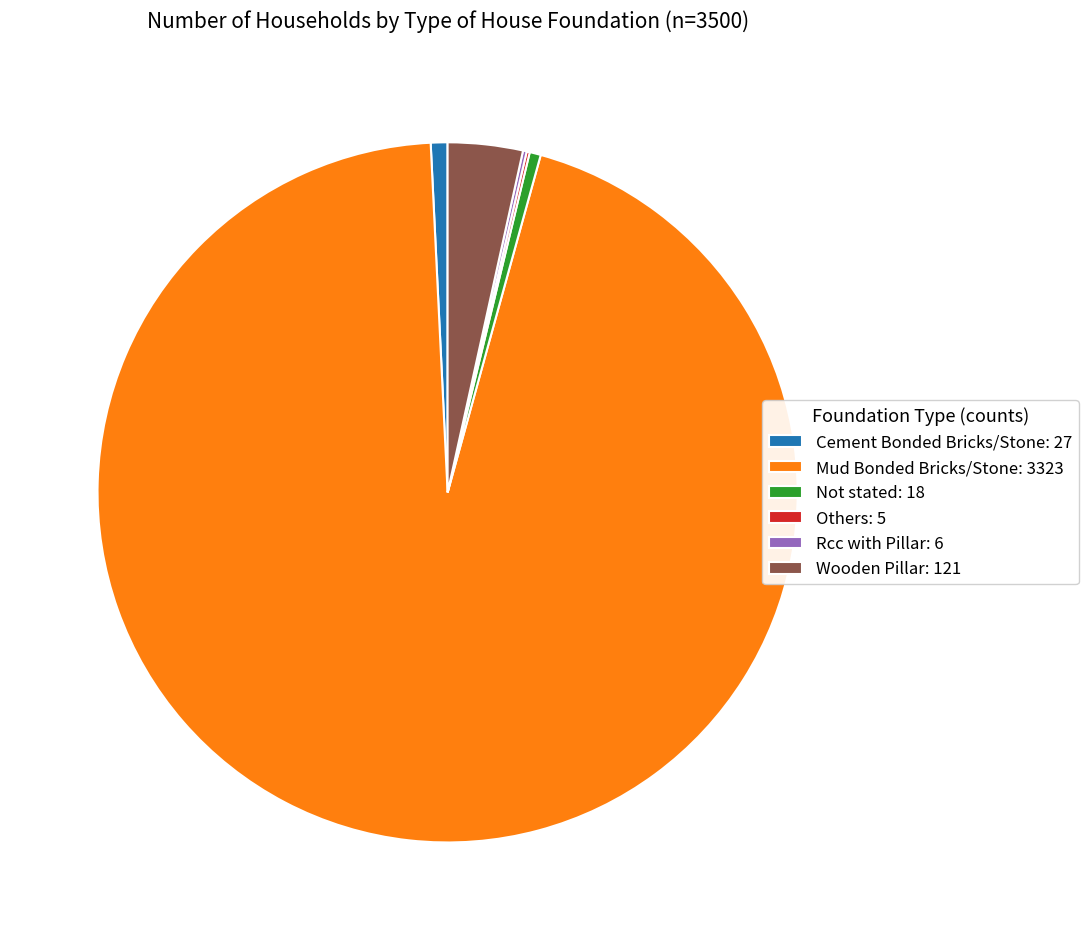

Does Mud Bonded Bricks/Stone represent more than half of the total?

Yes